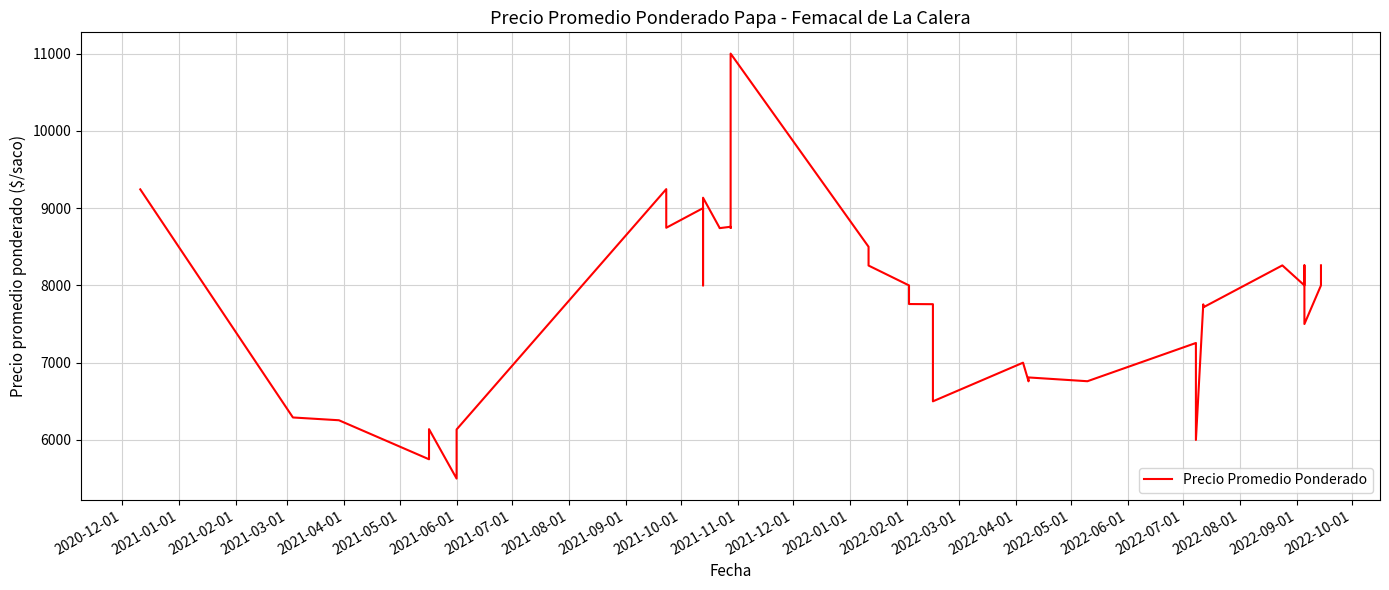

How many lines are shown in the chart?

1